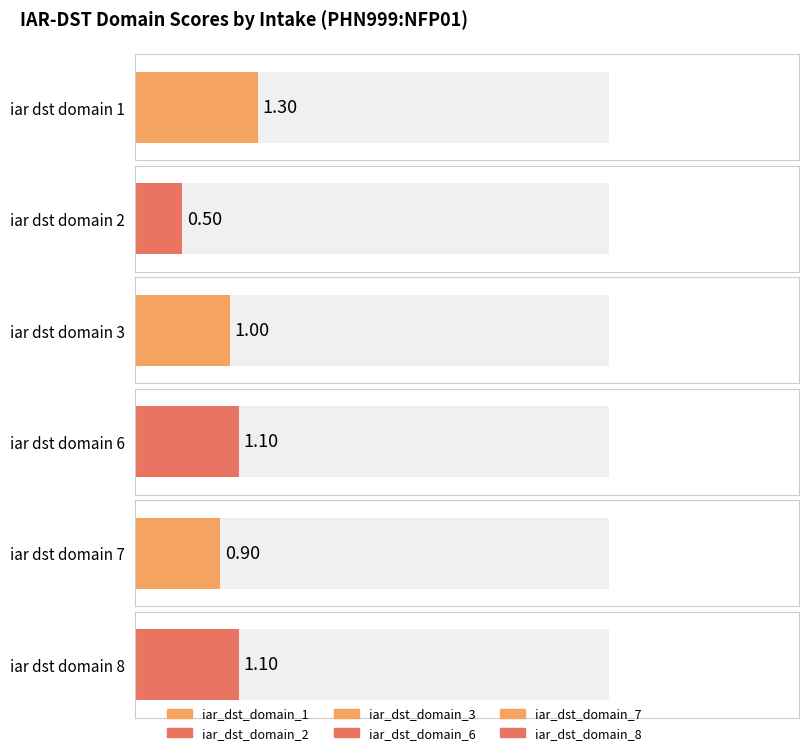

Which series has the largest total across all categories?

iar_dst_domain_1